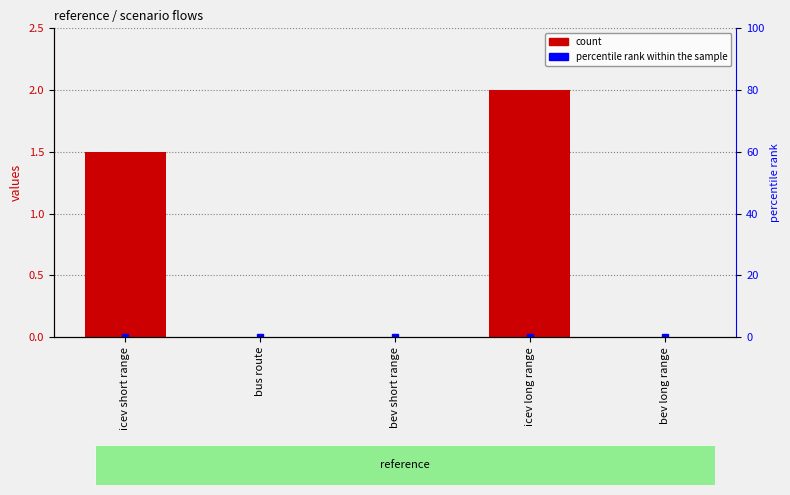

Rank the categories by value from highest to lowest.

icev long range, icev short range, bus route, bev short range, bev long range